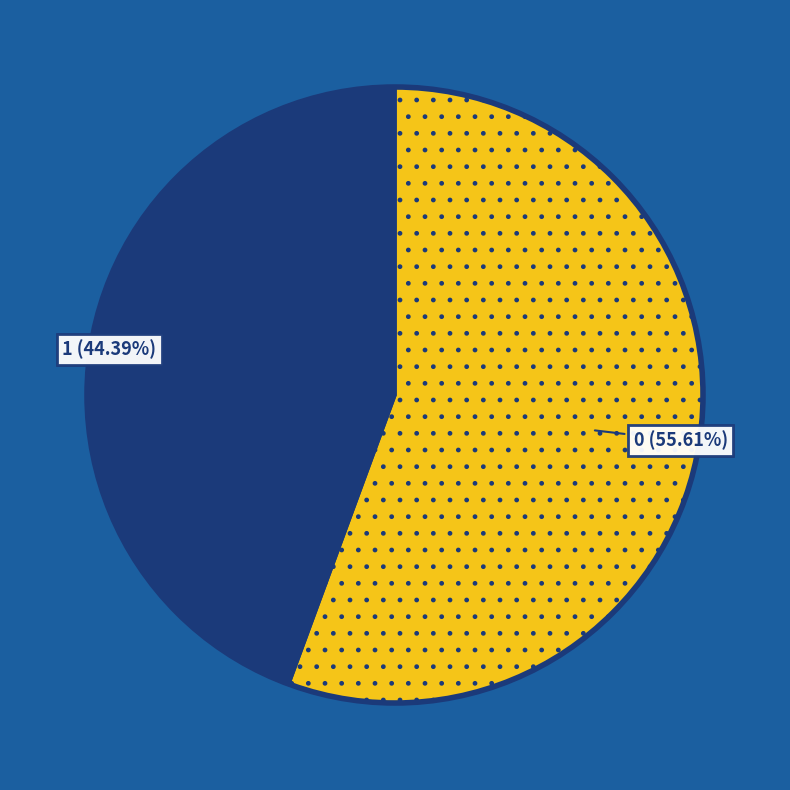

Is there a majority slice in this chart?

Yes